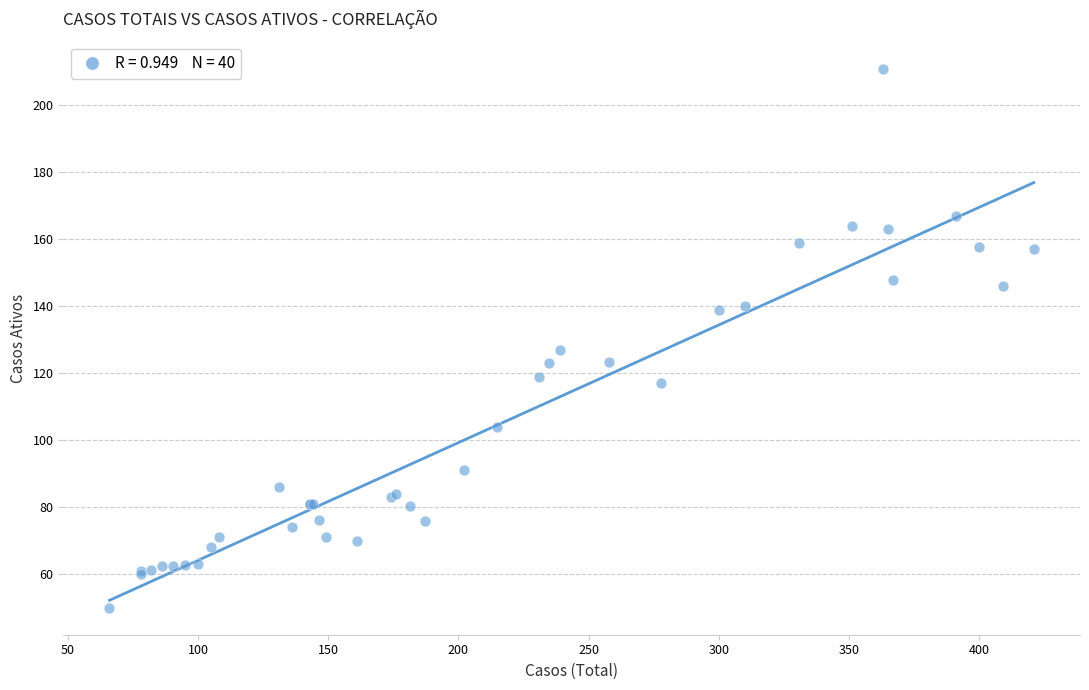

What Y value in the scatter plot is closest to 130?

127.0